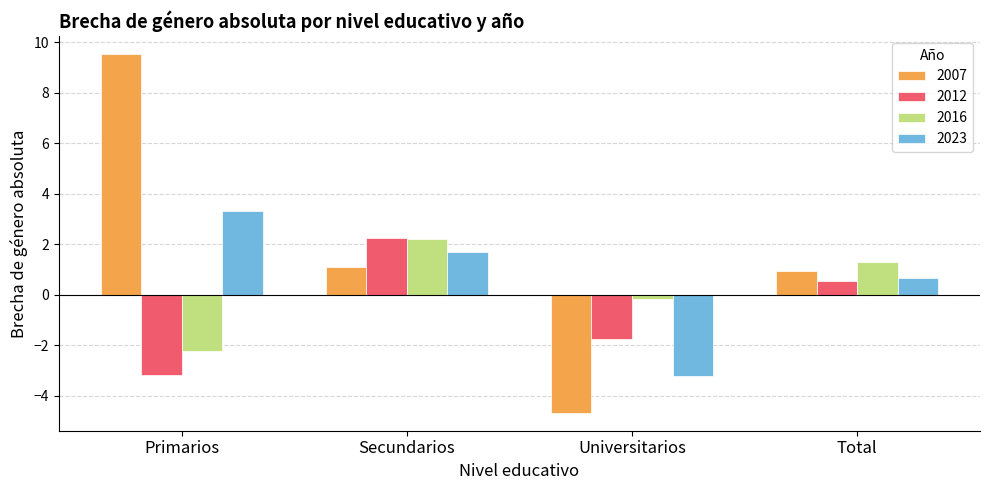

What position from the left is Universitarios?

3